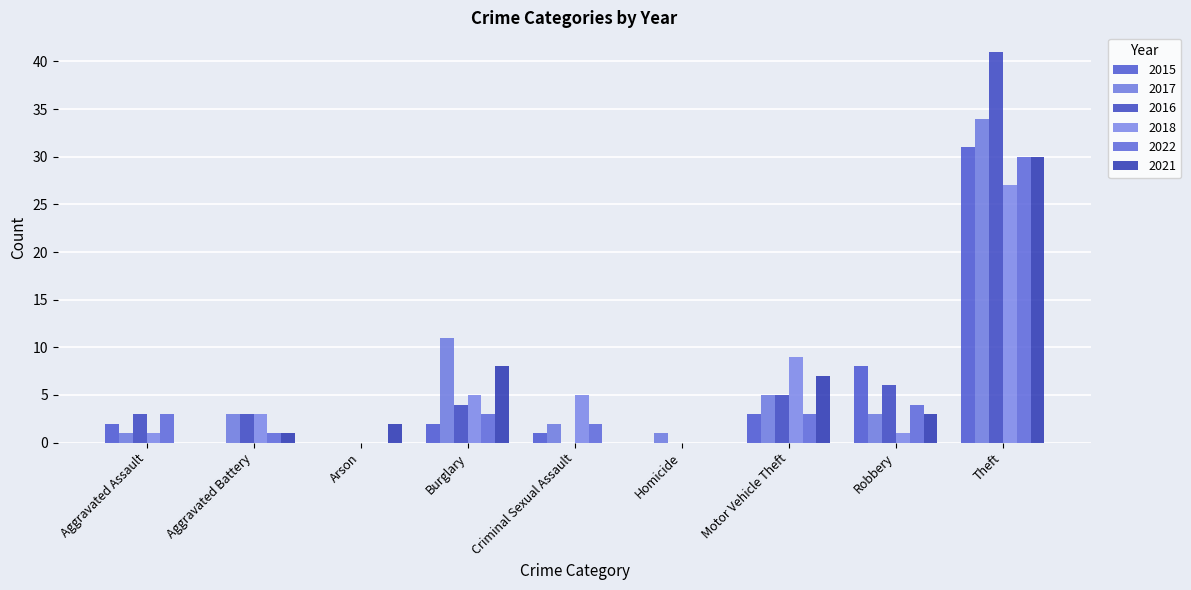

What is the total value across all series at Homicide?

1